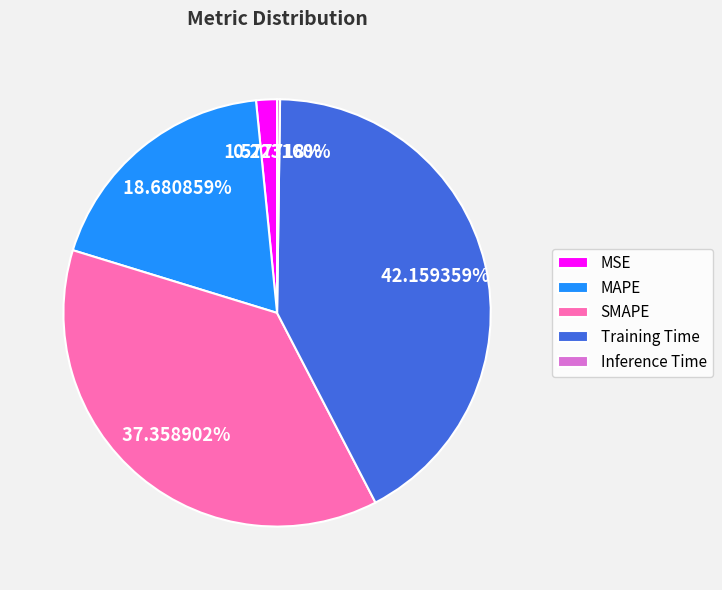

To the nearest percent, what portion does MAPE represent?

19%